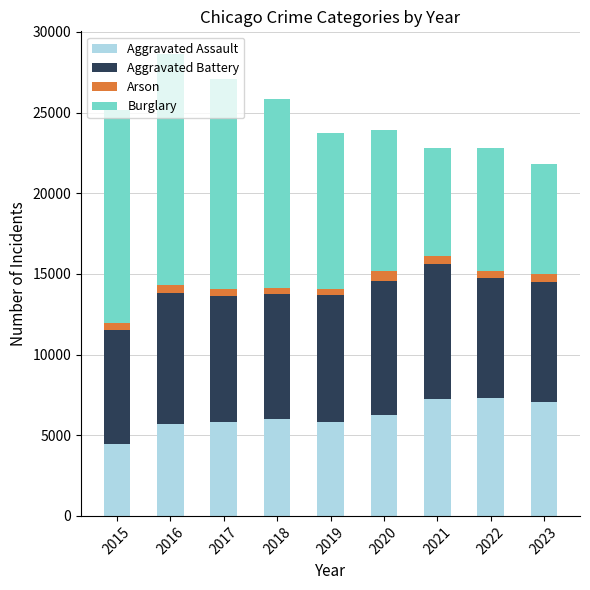

At which label does Aggravated Assault reach its minimum?

2015